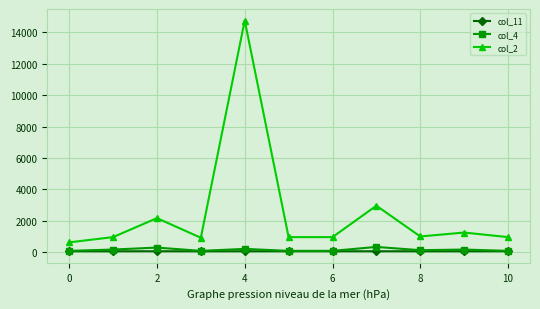

What is the value of the col_4 point at the 3rd from the left?

292.0